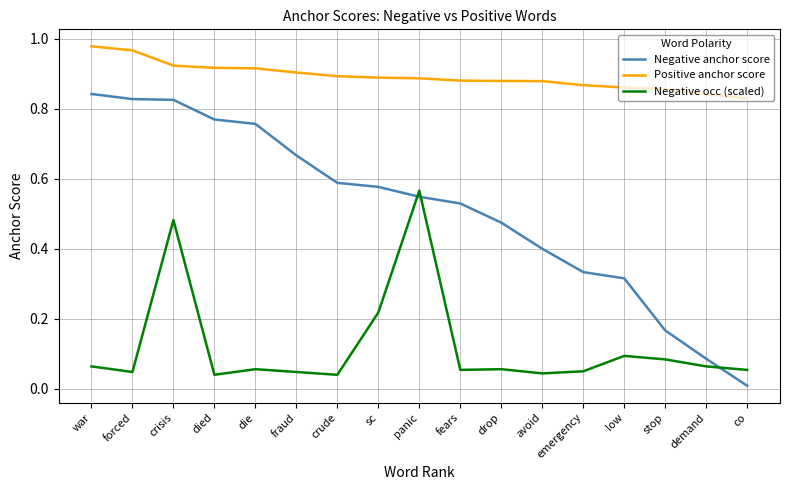

What position from the left is crude?

7